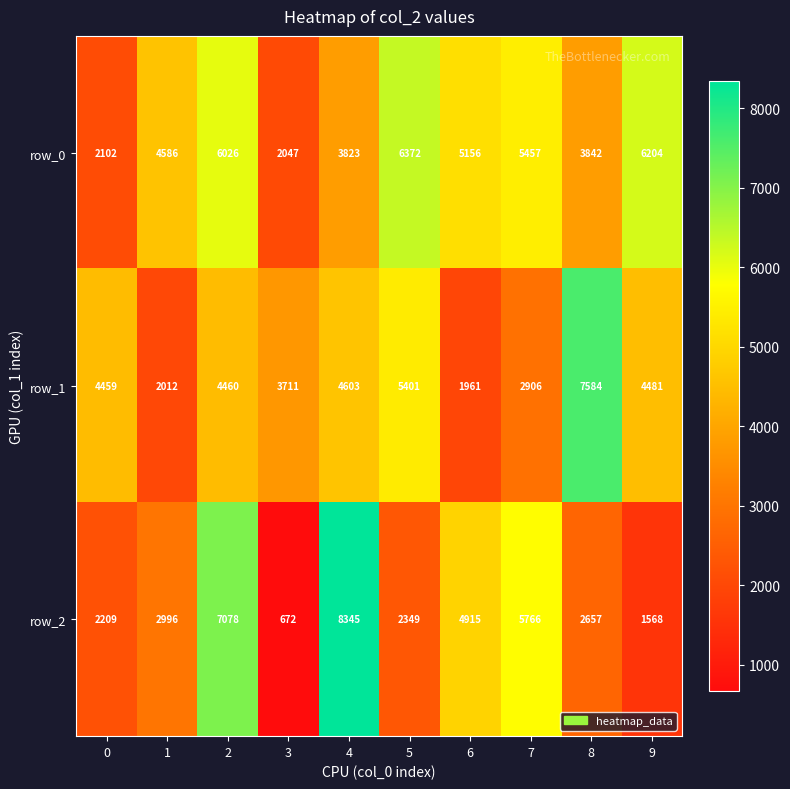

Where is row_0 nearest to the value 4209?

8